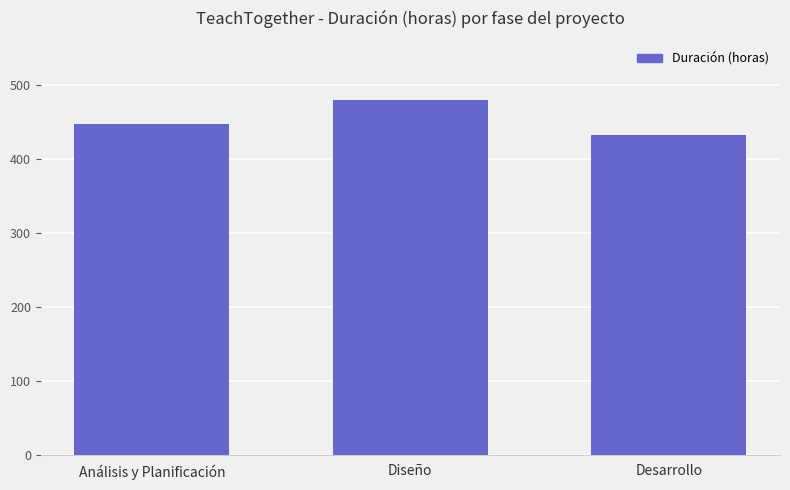

Reading right to left, extract all data points from this chart.

Desarrollo=432	Diseño=480	Análisis y Planificación=448